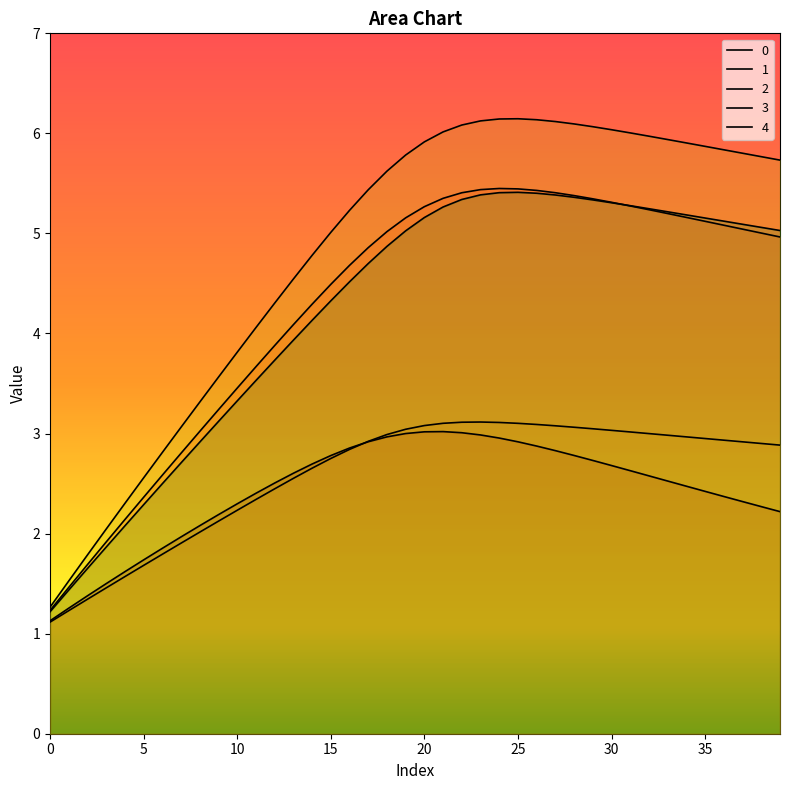

At how many categories does at least one series exceed 3?

33